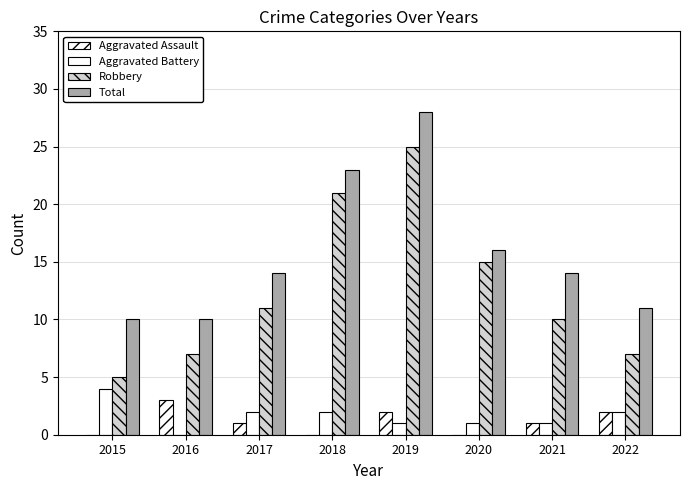

Where does the Total series first go above 14?

2018